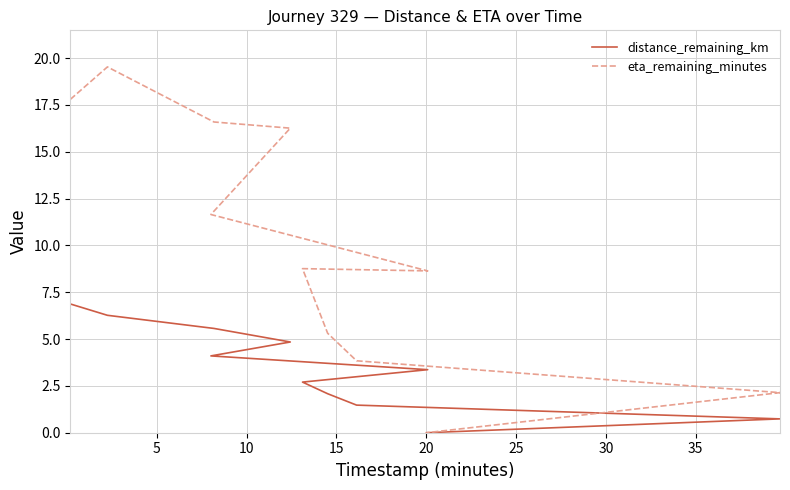

What is the sum of all distance_remaining_km values?

38.0